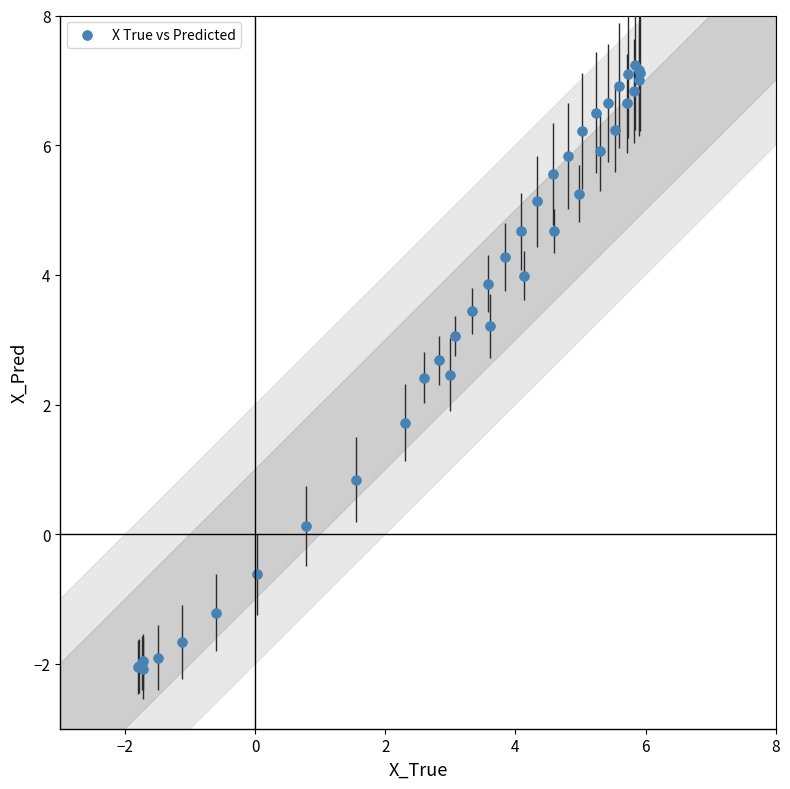

What Y value in the scatter plot is closest to 2?

1.7